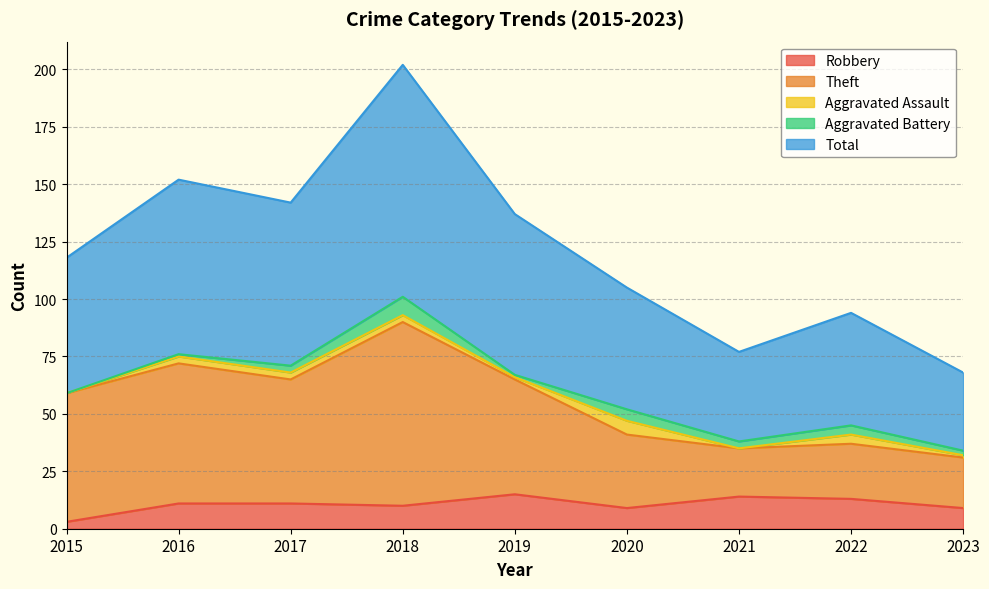

What is the lowest value of the Total series?

68